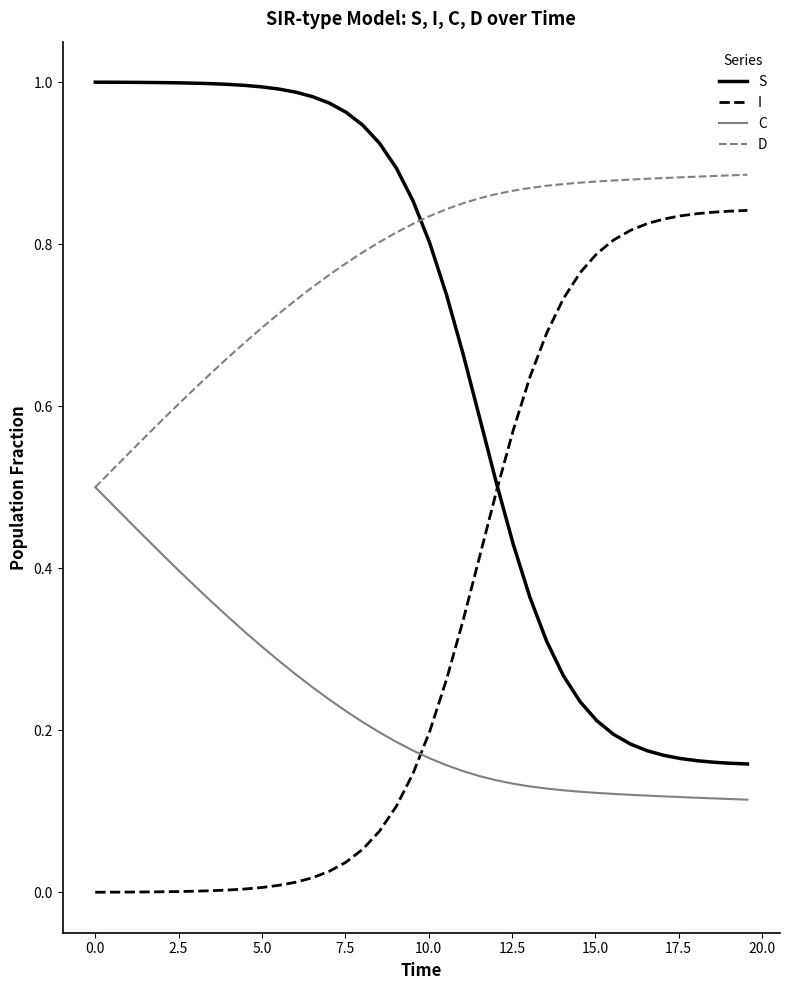

Which series has the largest total across all categories?

D